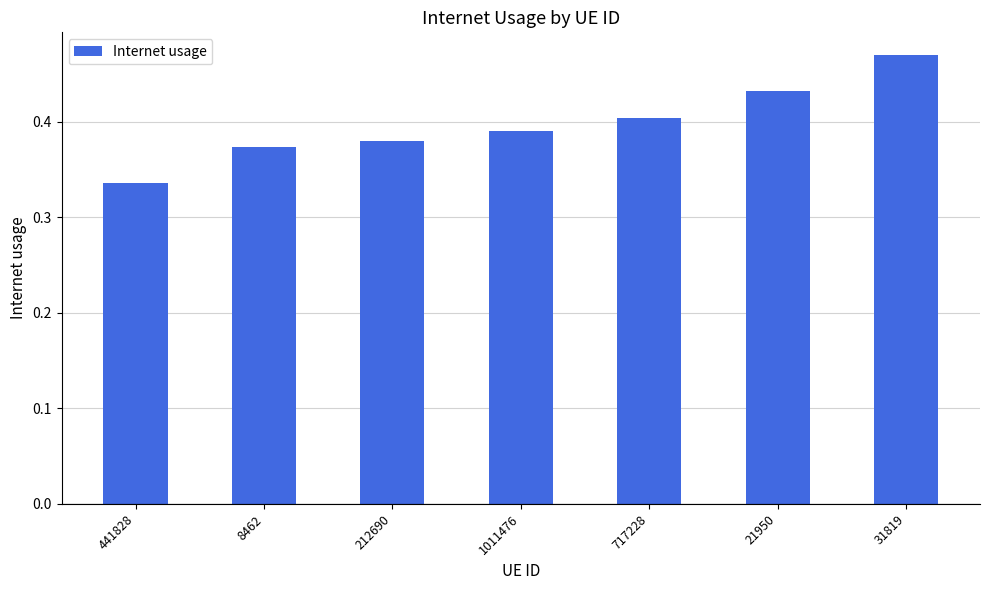

Between 441828 and 21950, which is larger?

21950